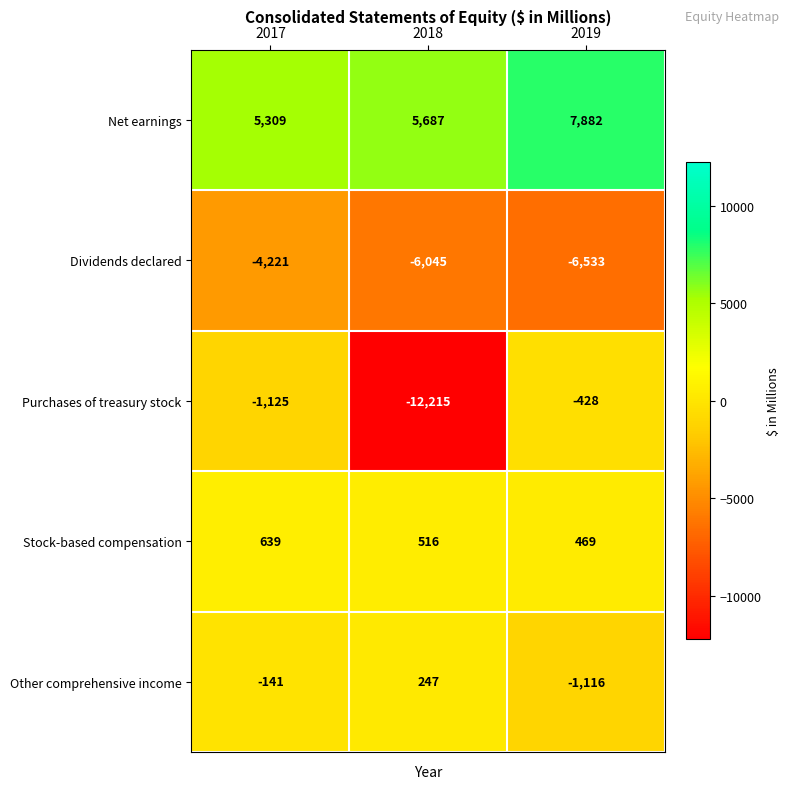

What is the sum of the Purchases of treasury stock values at 2019 and 2018?

-12643